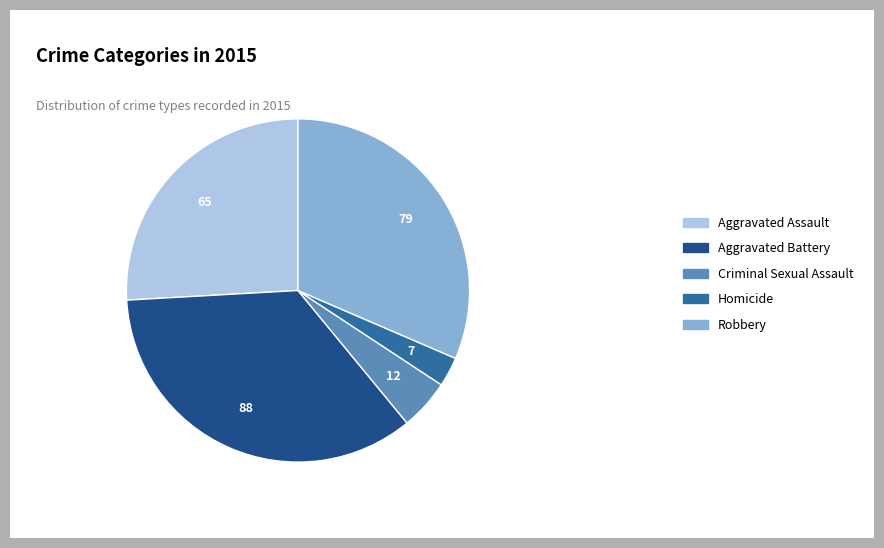

Does Homicide account for over 50% of the chart?

No